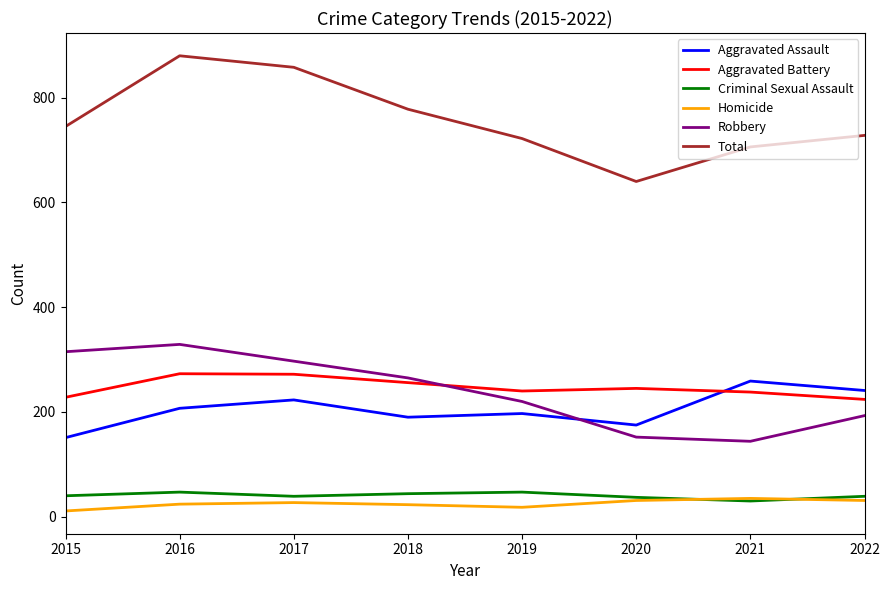

Which series changed the most between 2017 and 2021?

Robbery